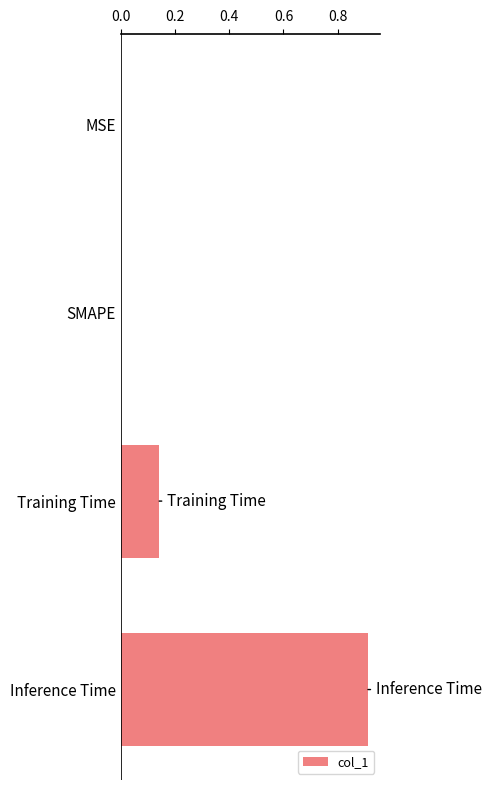

Which category has the highest value across all series?

Inference Time